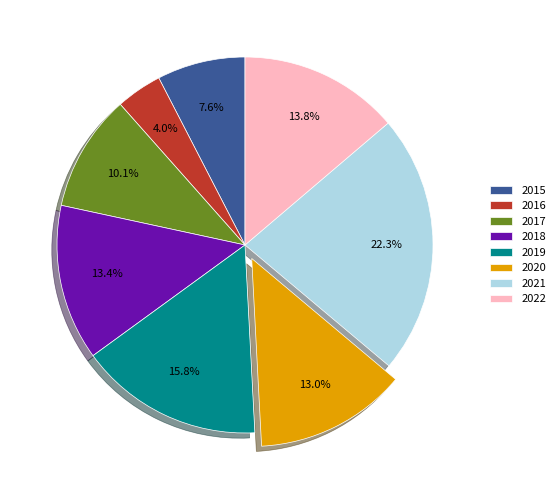

Do 2015 and 2022 together represent more than half of the pie?

No